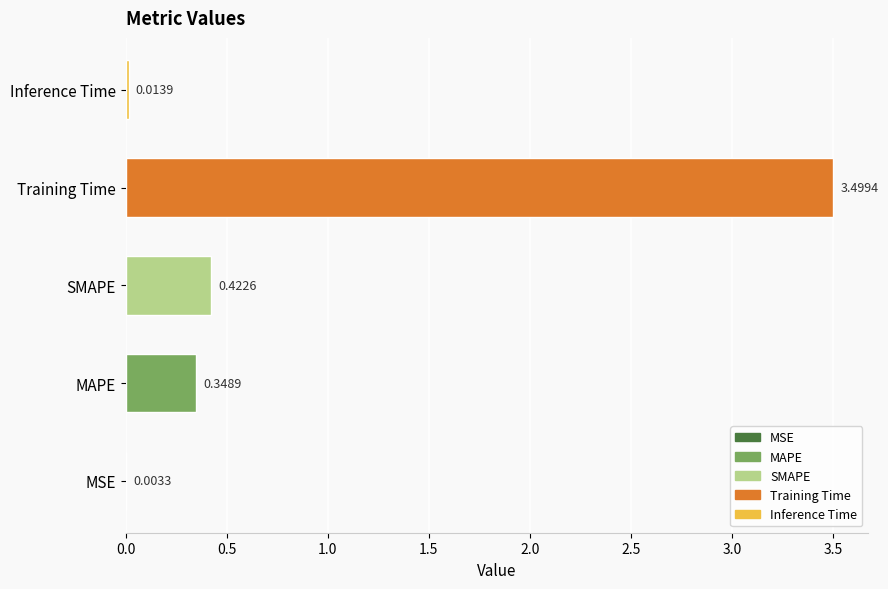

What is the sum of all values?

4.3